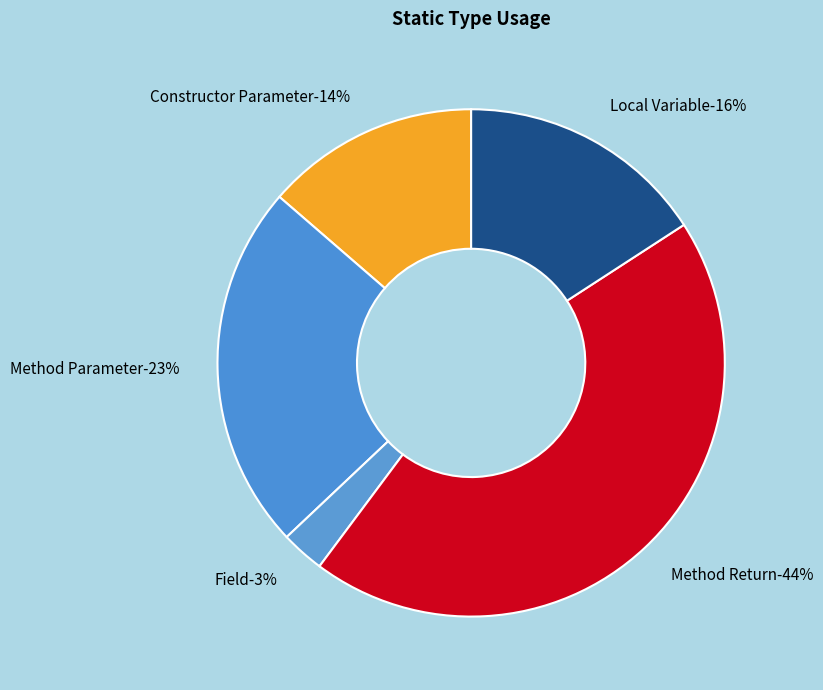

Which slice is the largest?

Method Return